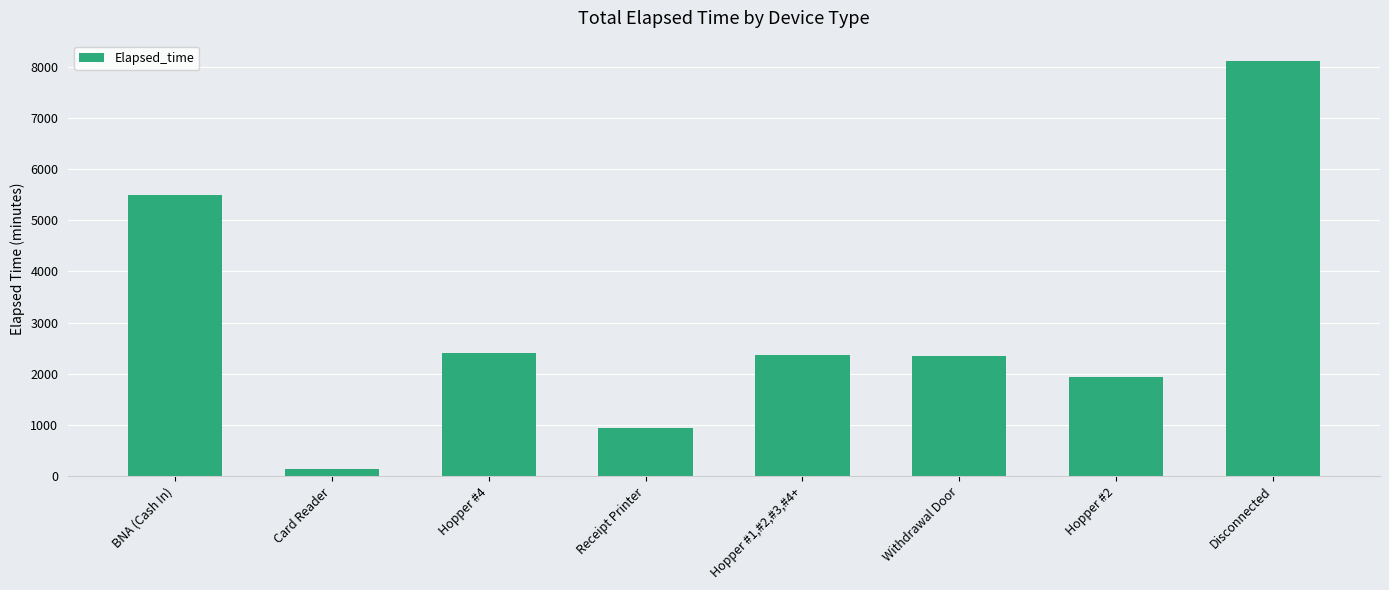

Which category has the lowest value across all series?

Card Reader